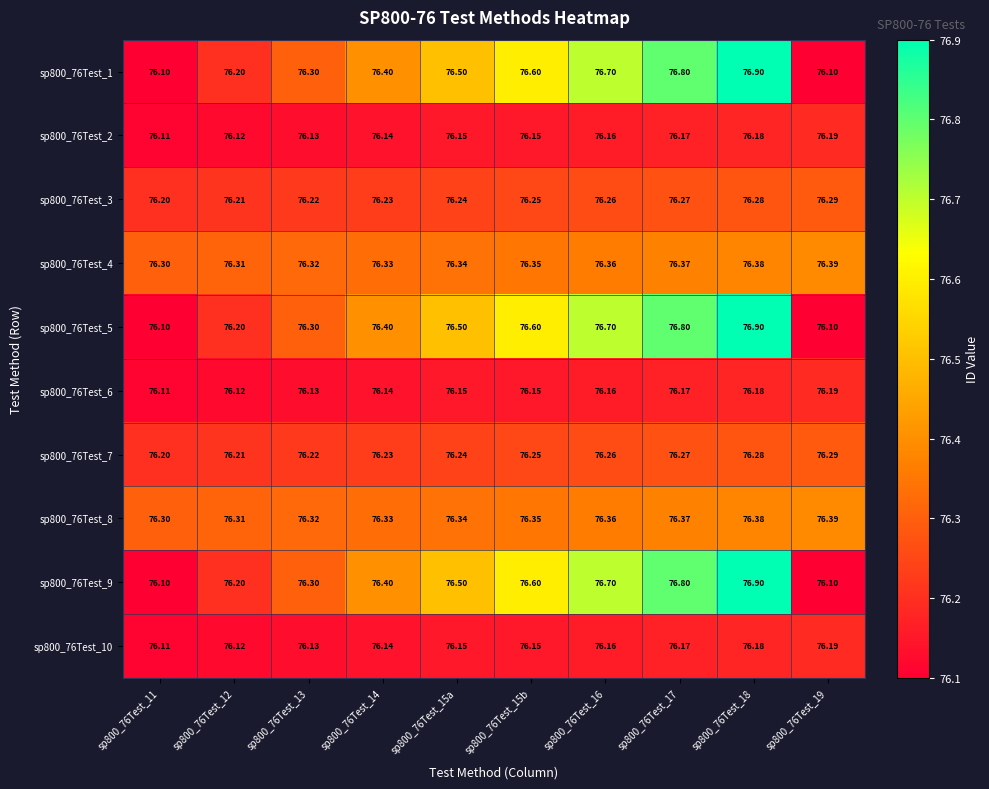

At how many categories does at least one series exceed 76?

10